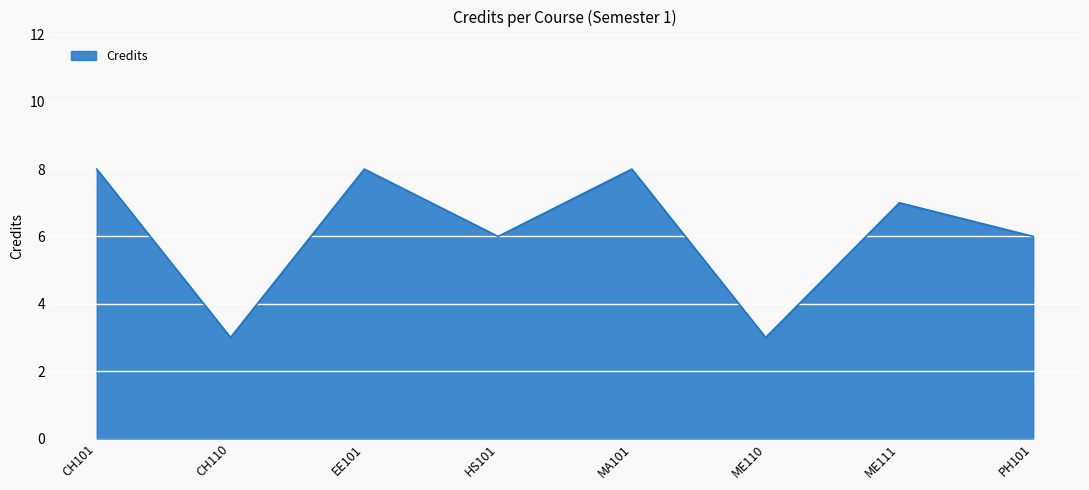

True or false: there are more than 0 points higher than both neighbors.

True